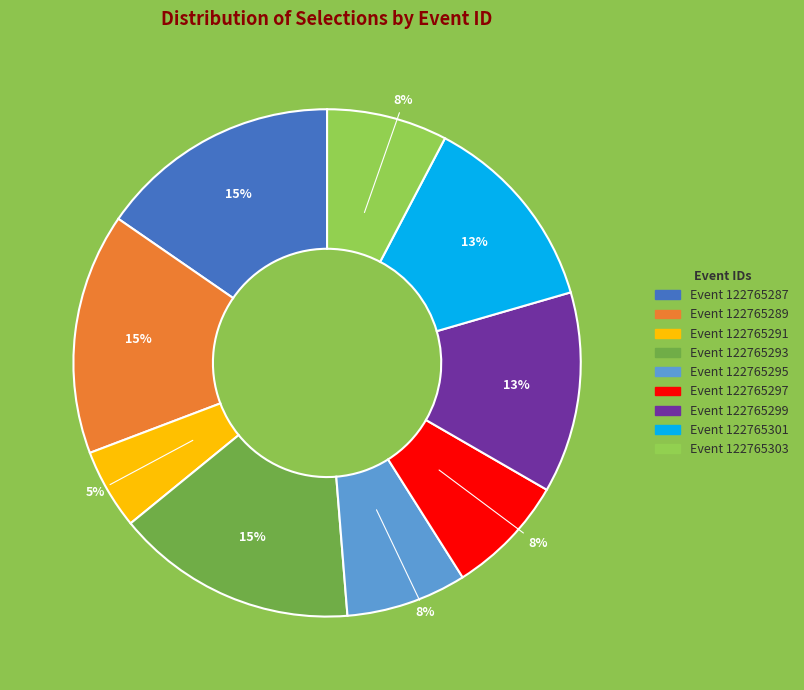

Is there a majority slice in this chart?

No